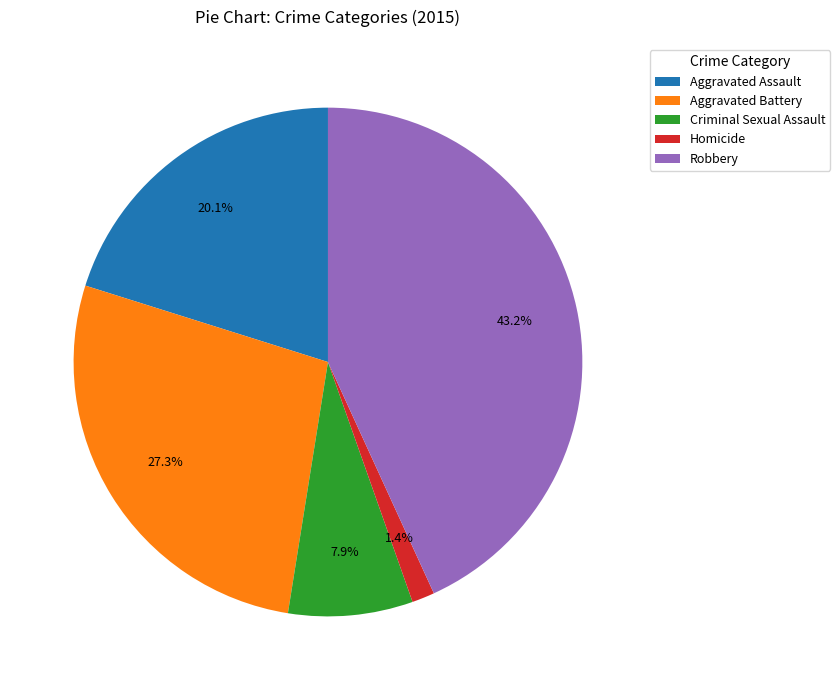

To the nearest percent, what is the average slice percentage?

20%